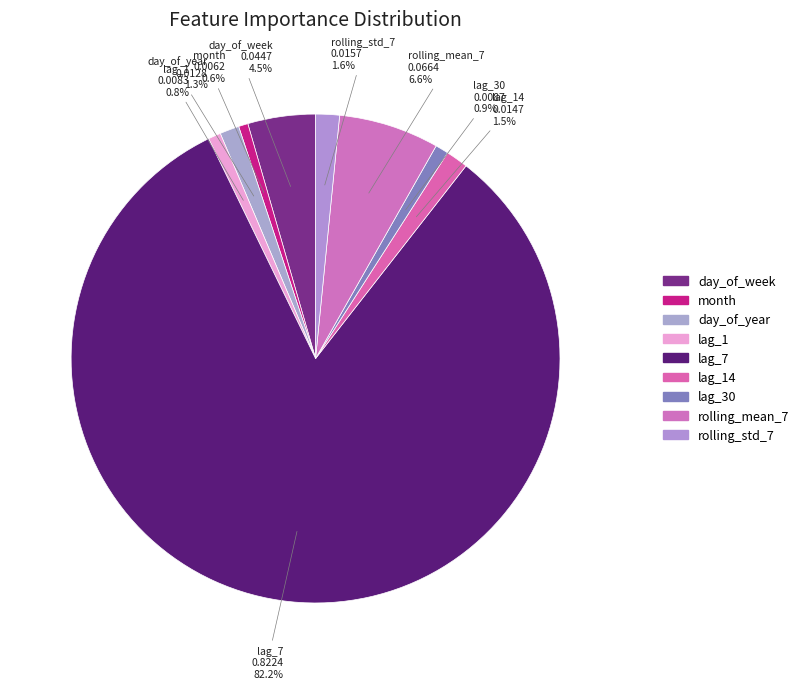

How many slices are in this pie chart?

9